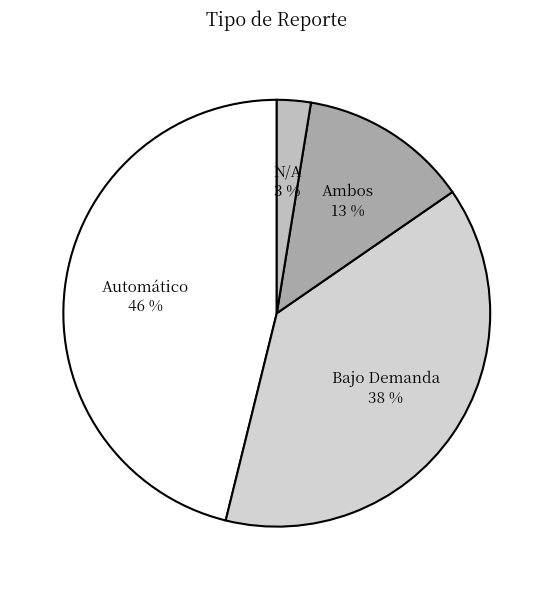

Is there a majority slice in this chart?

No